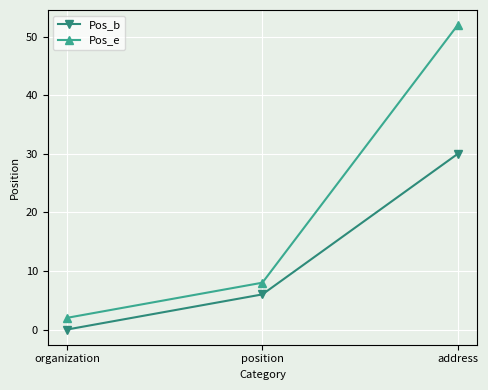

The Pos_e series shows 52 at address. True or false?

True